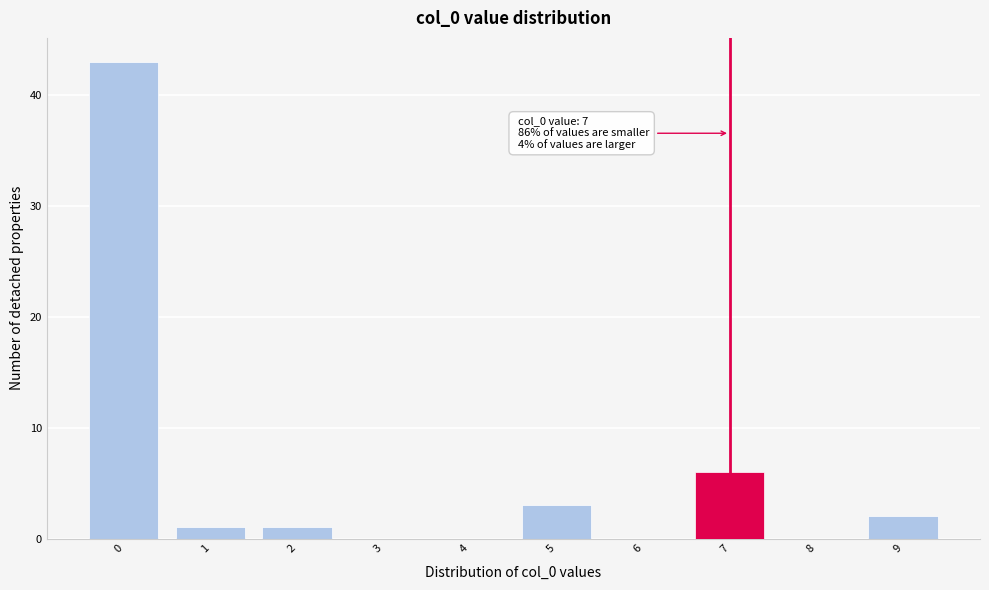

Over which range of the x-axis is the bar tallest?

-0.5 to 0.5